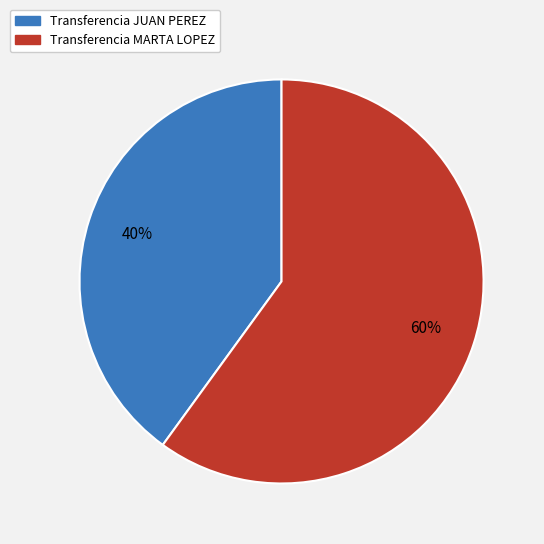

What is the smallest slice in the pie chart?

Transferencia JUAN PEREZ